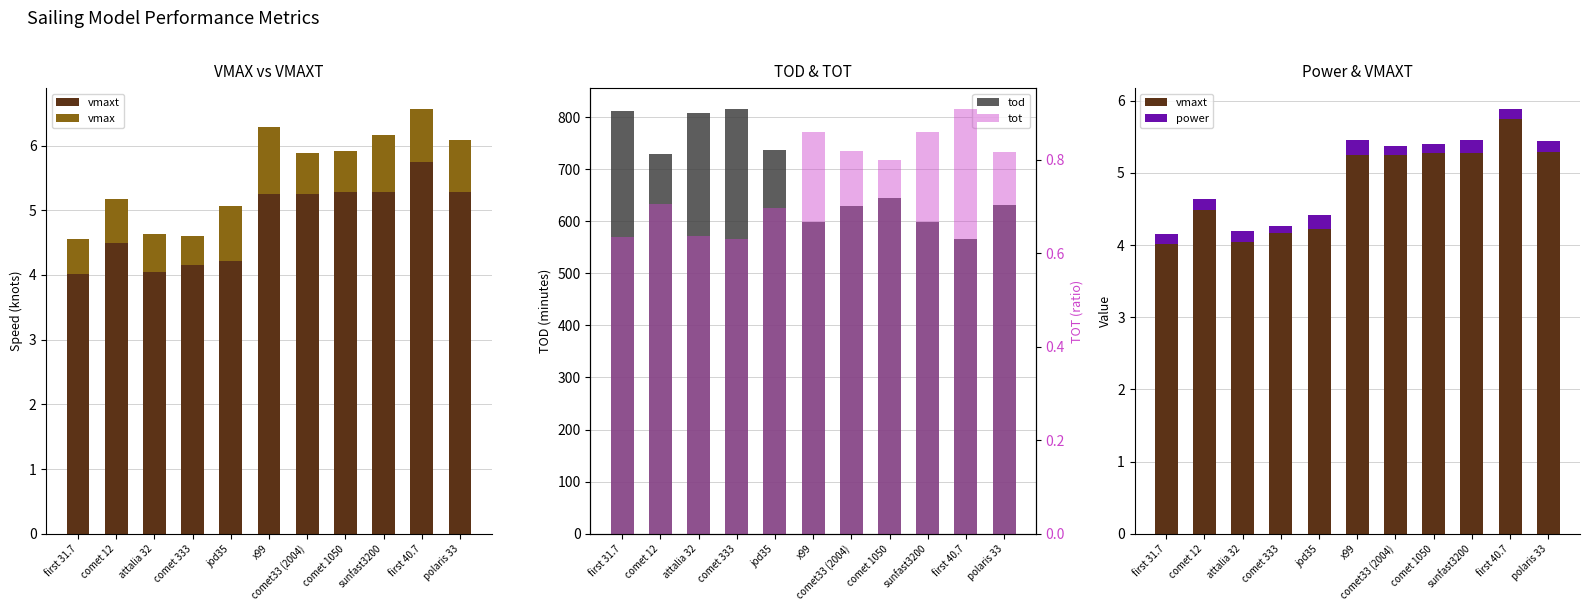

What is the difference between the maximum and minimum values in the vmaxt series?

1.7